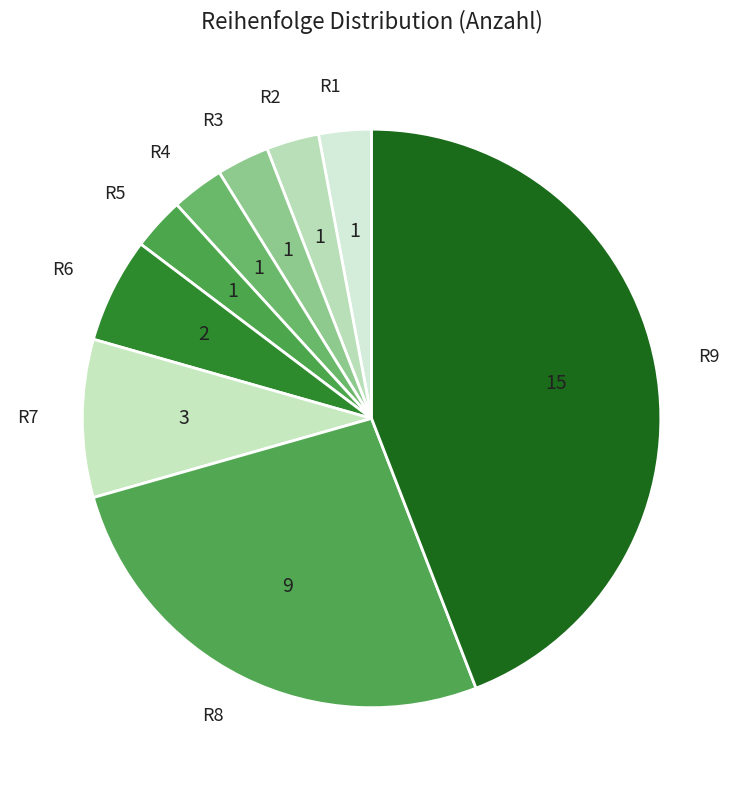

Is there a majority slice in this chart?

No